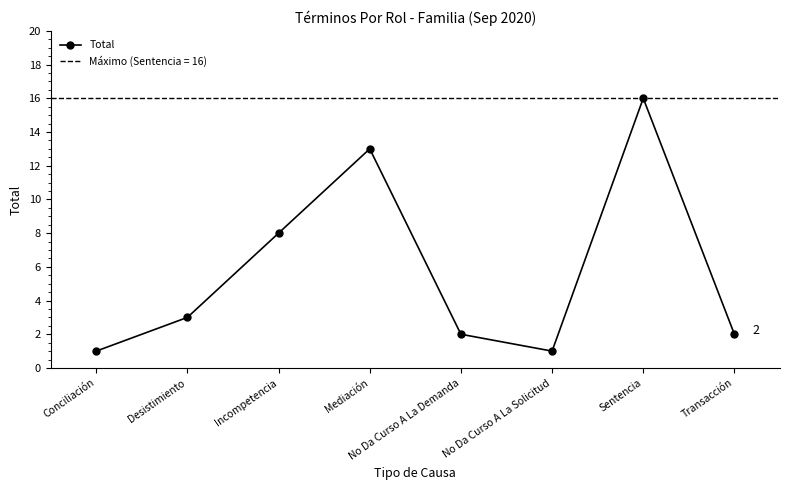

Which label corresponds to the smallest value in the chart?

Conciliación